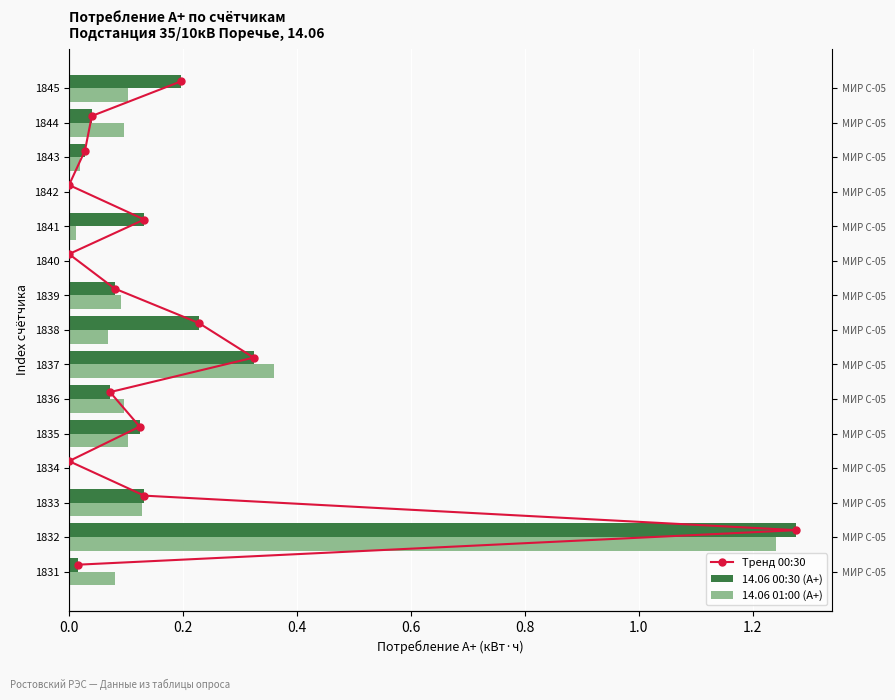

The 14.06 01:00 (А+) series shows 0.3 at 1832. True or false?

False